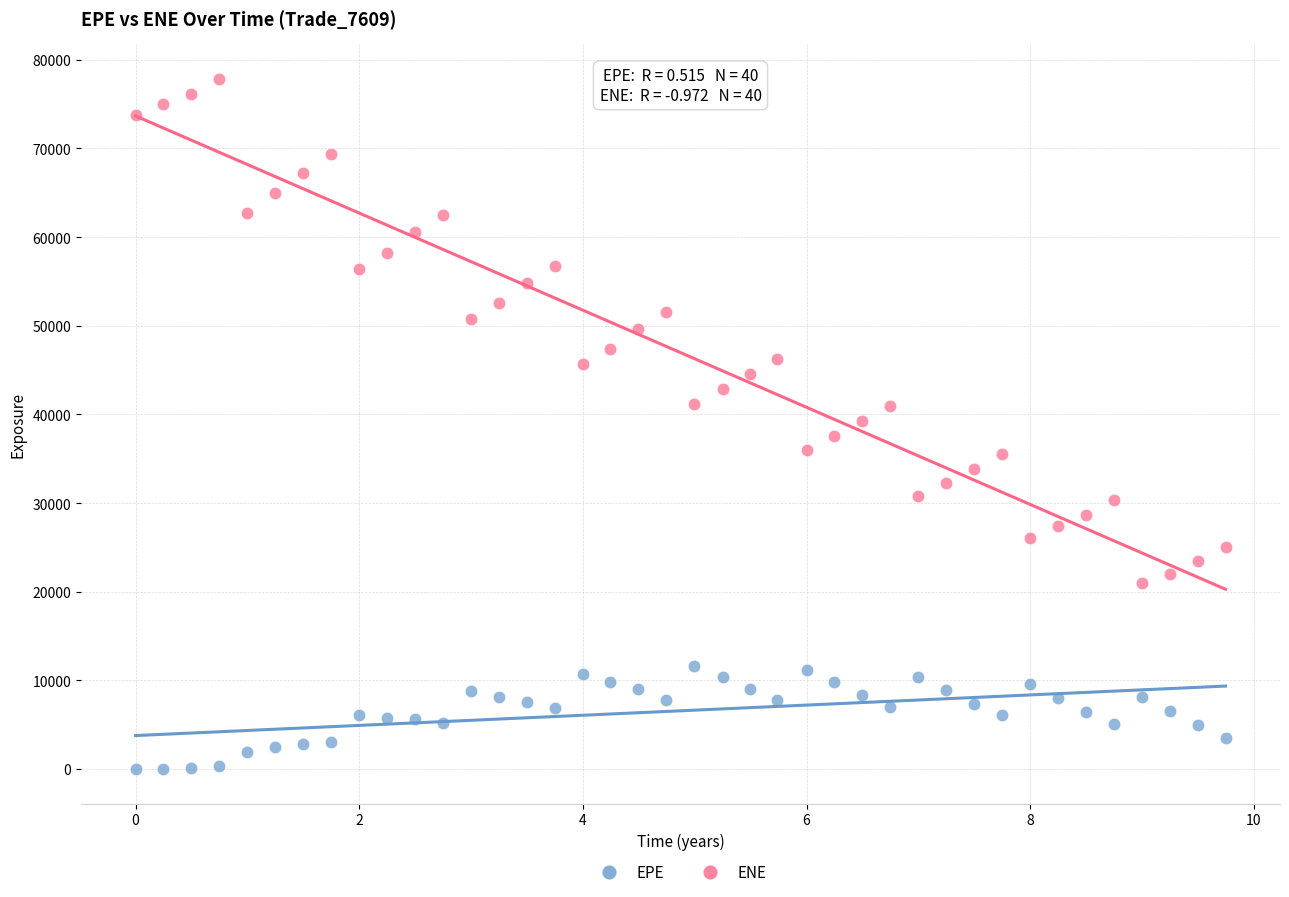

Which series reaches the maximum Y coordinate?

ENE